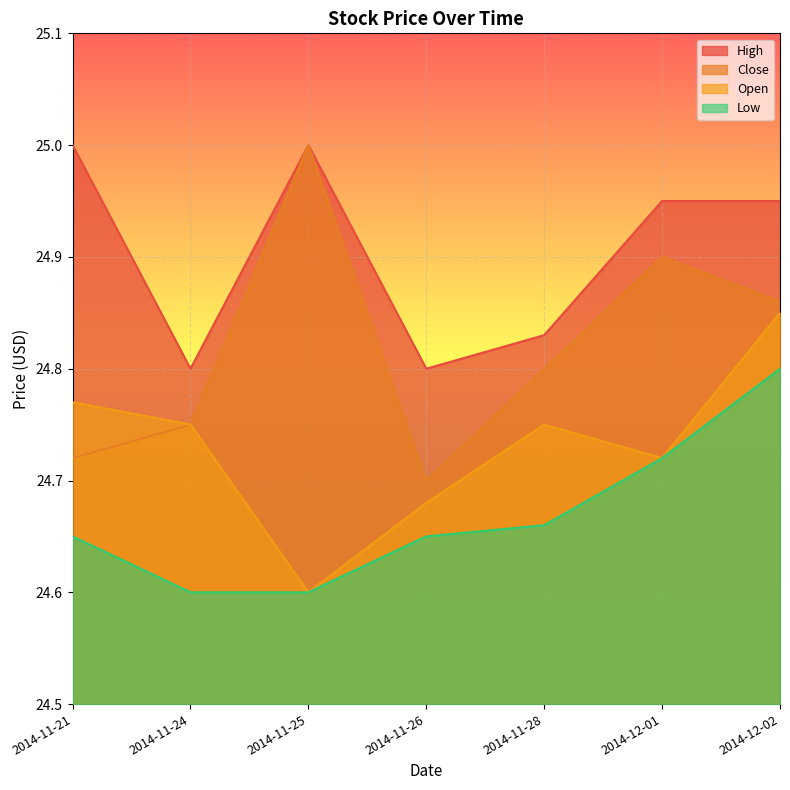

At which category is the sum across all series the highest?

2014-12-02